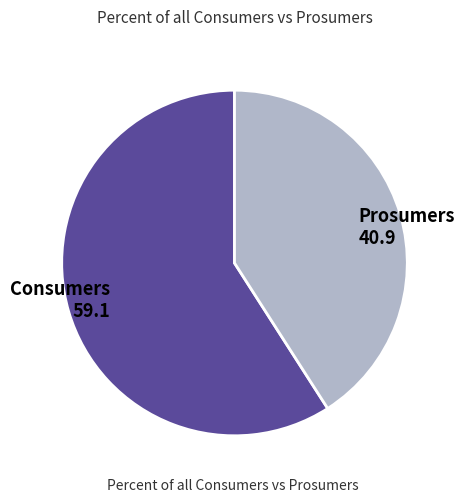

Which category has the biggest portion of the pie?

Consumers